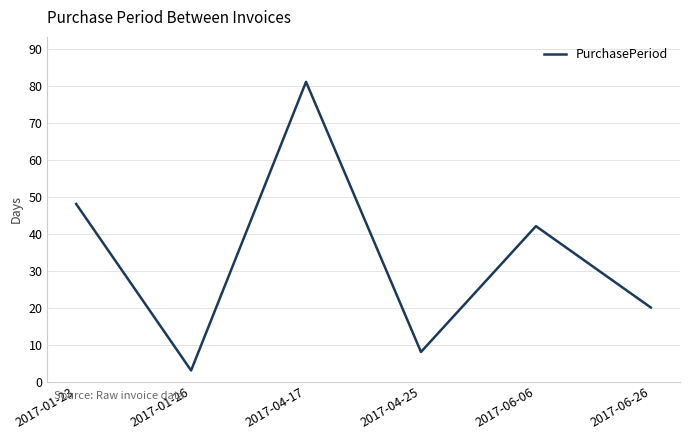

Reading left to right, list all the values displayed in this chart.

48	3	81	8	42	20